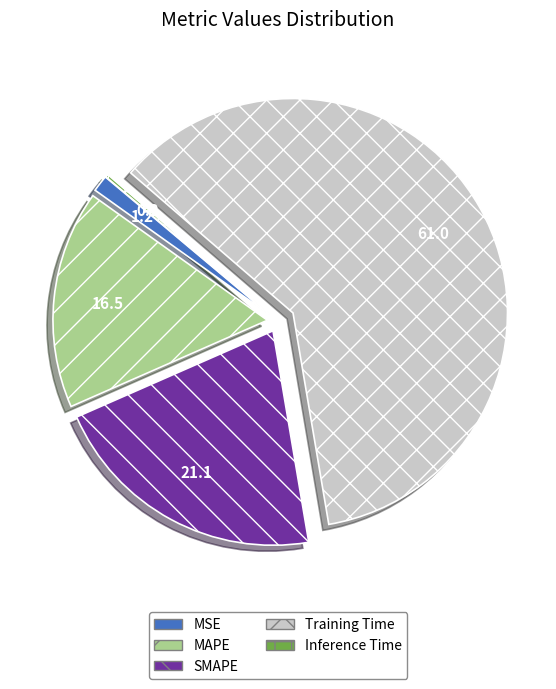

True or false: MSE accounts for 1% of the total.

True